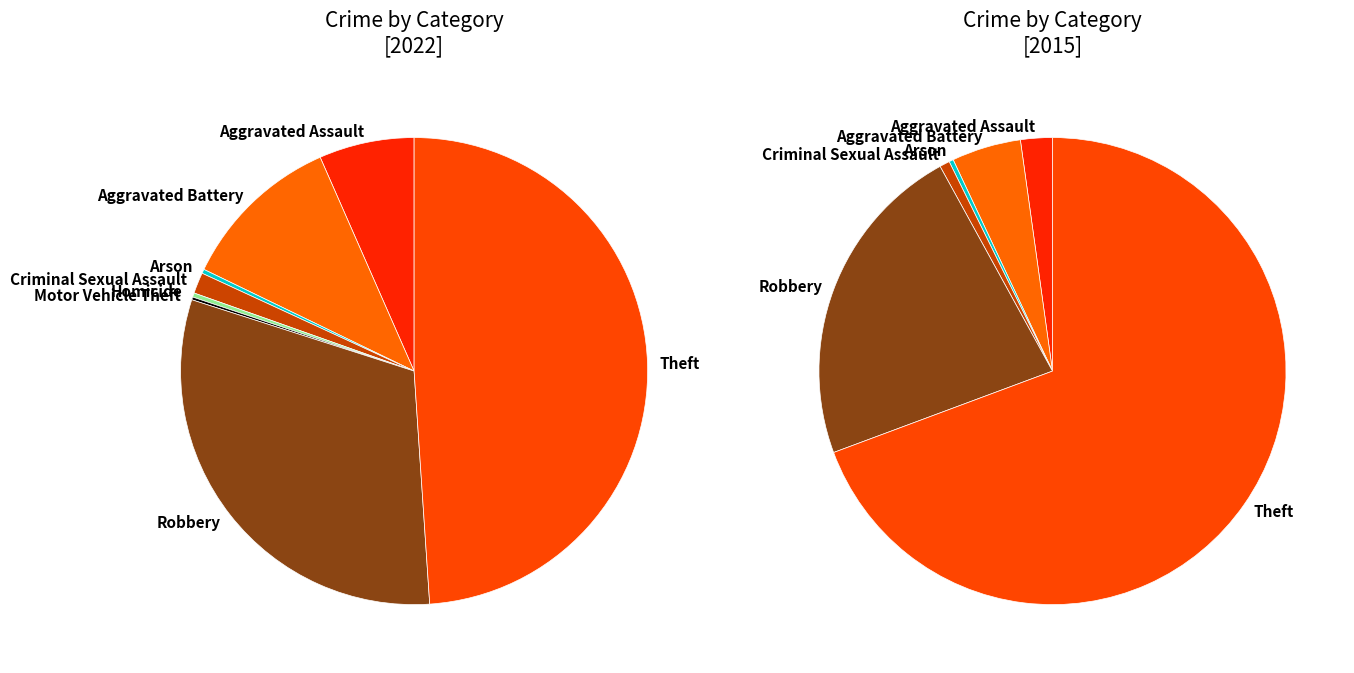

Count the number of slices in the pie.

8